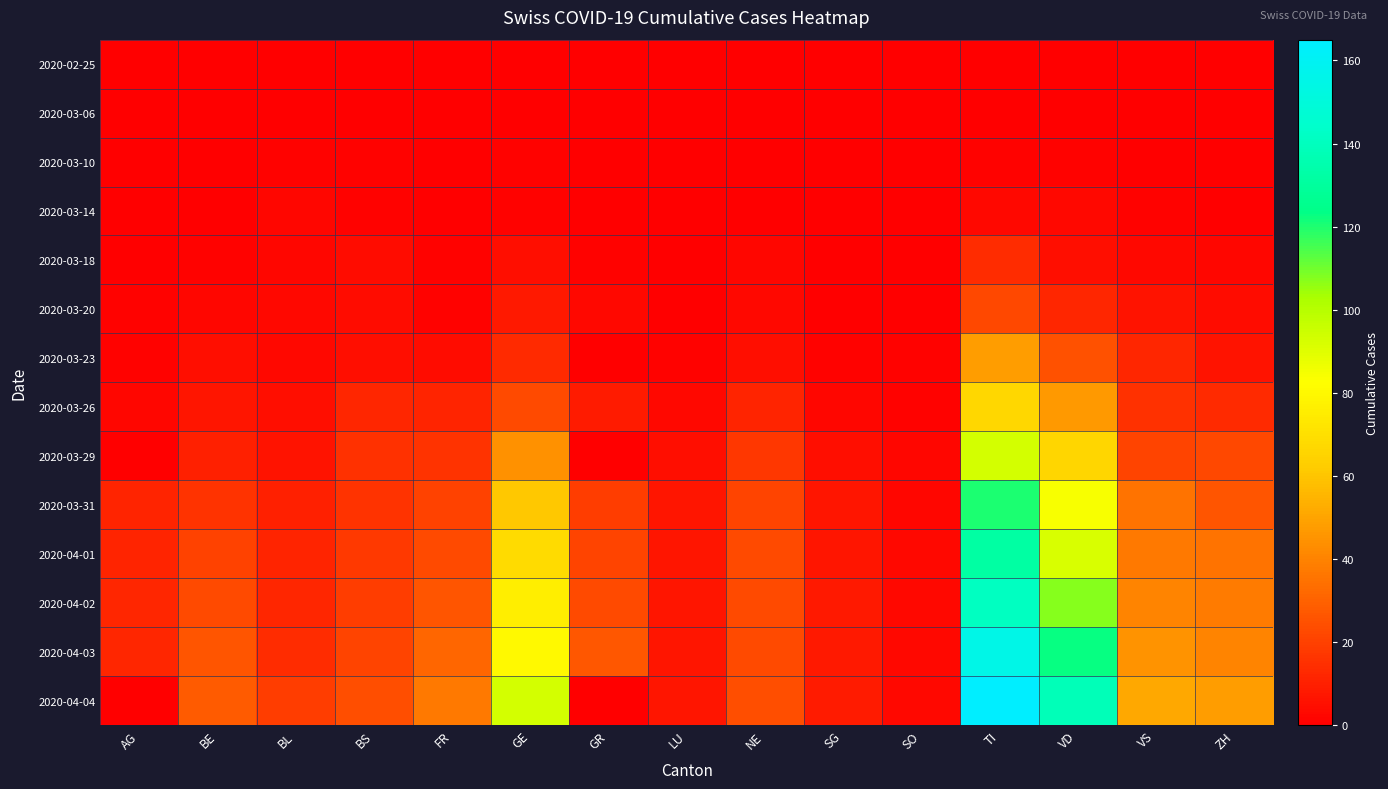

What is the spread (max minus min) of values at LU?

7